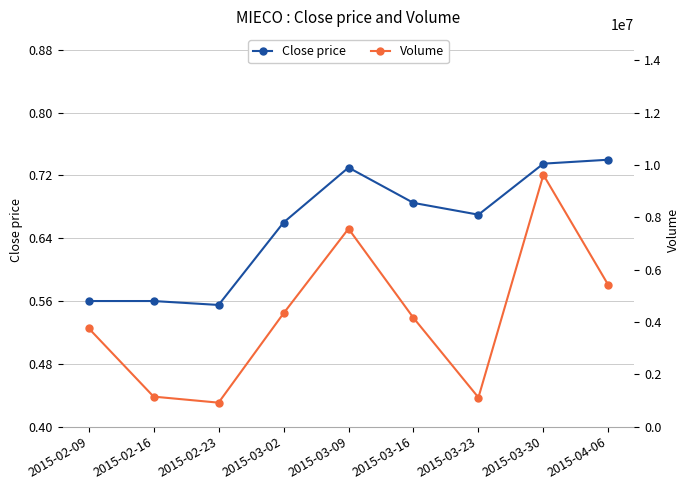

How many lines are shown in the chart?

2